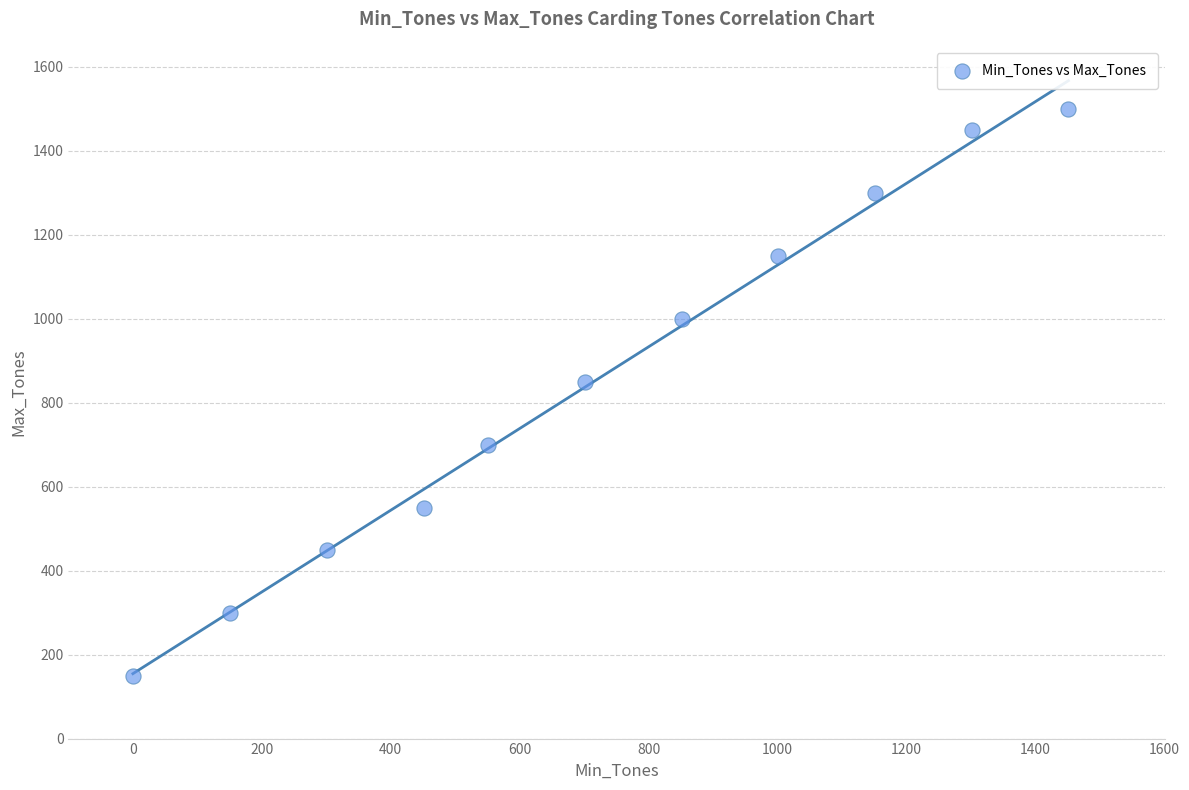

What Y value in the scatter plot is closest to 825?

850